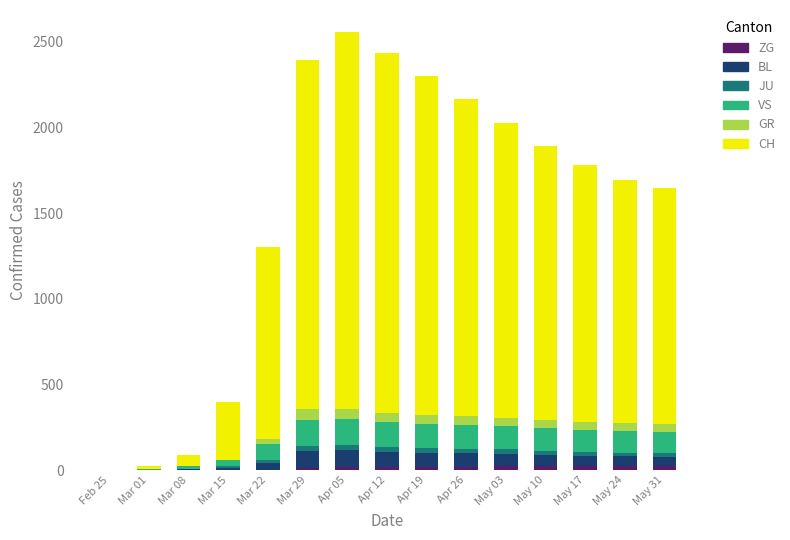

What position from the left is Apr 26?

10